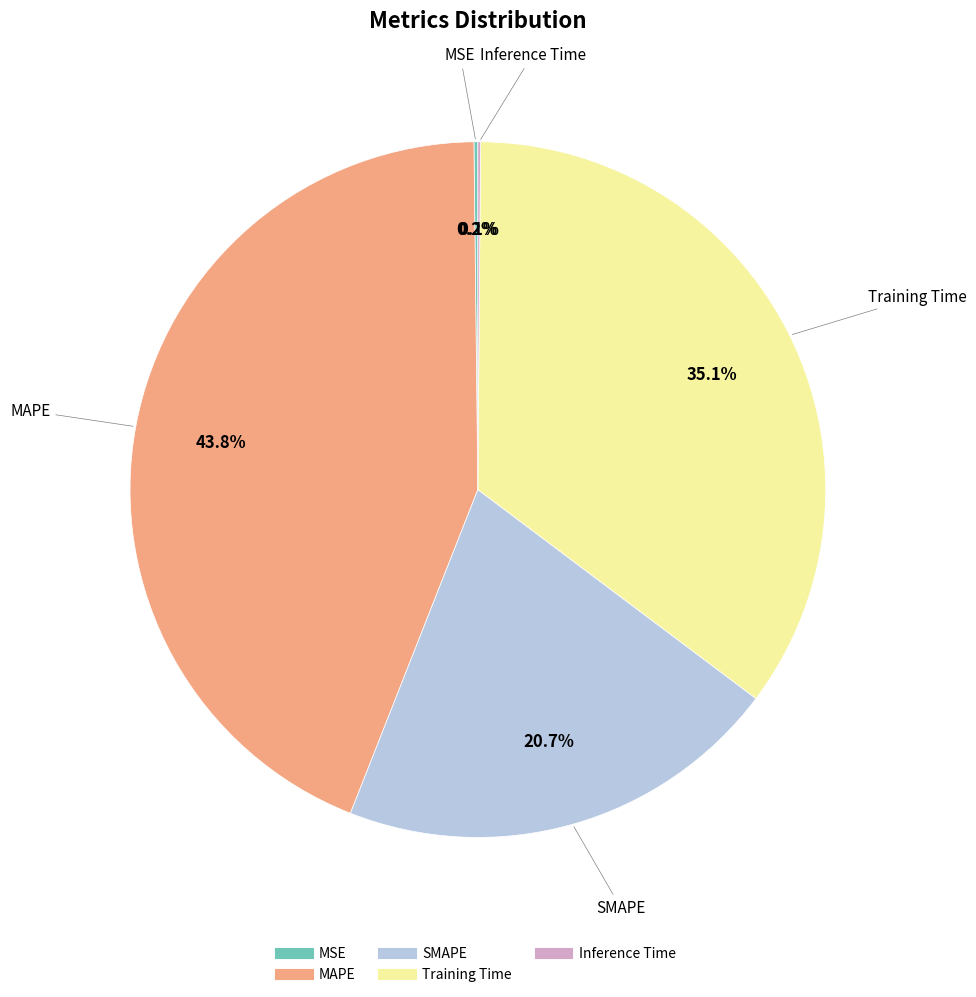

Does any single category account for the majority?

No